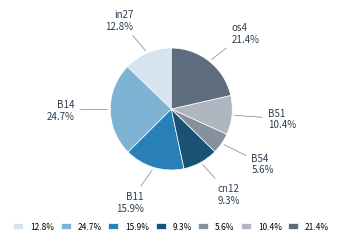

To the nearest percent, what percentage of the pie is cn12?

9%